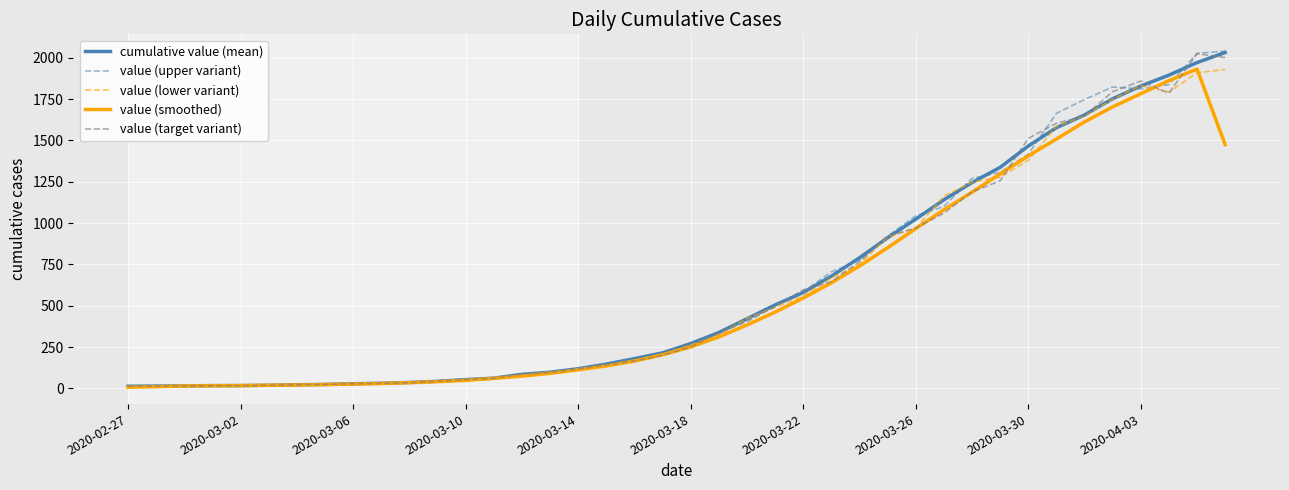

Which series has the widest spread of values?

value (upper variant)